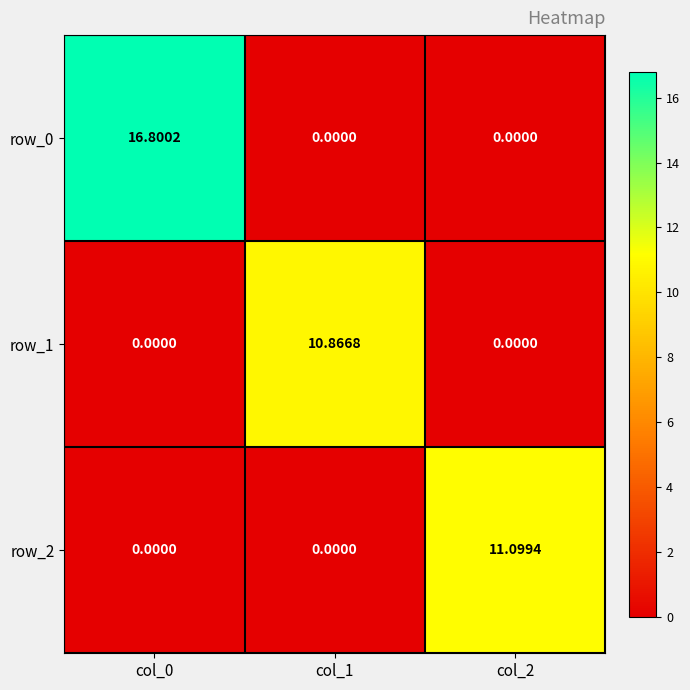

True or false: row_2 has a value of 4.6 at col_1.

False